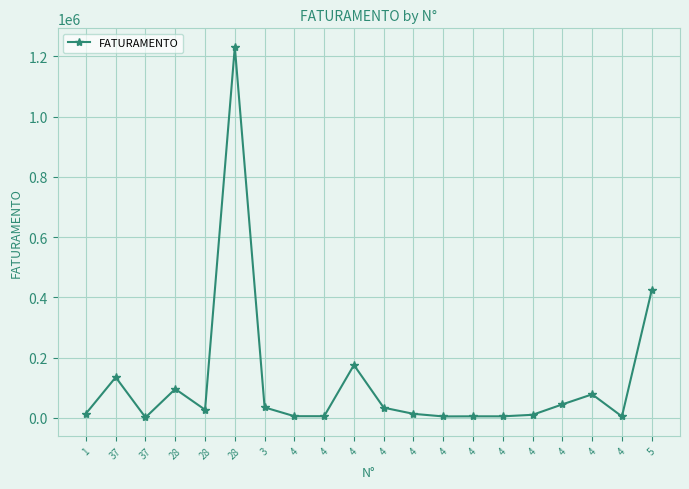

Is this an area chart (filled region under the line)?

No